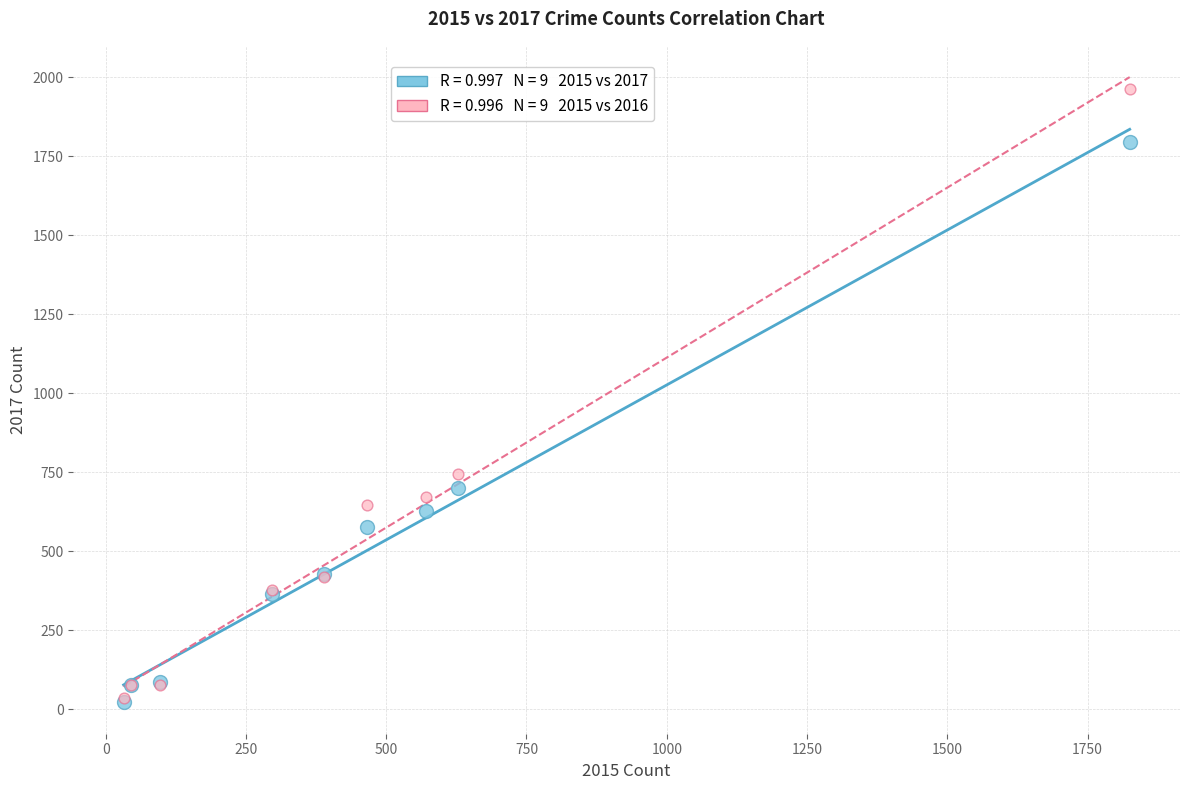

Across all series, what Y value is closest to 993?

746